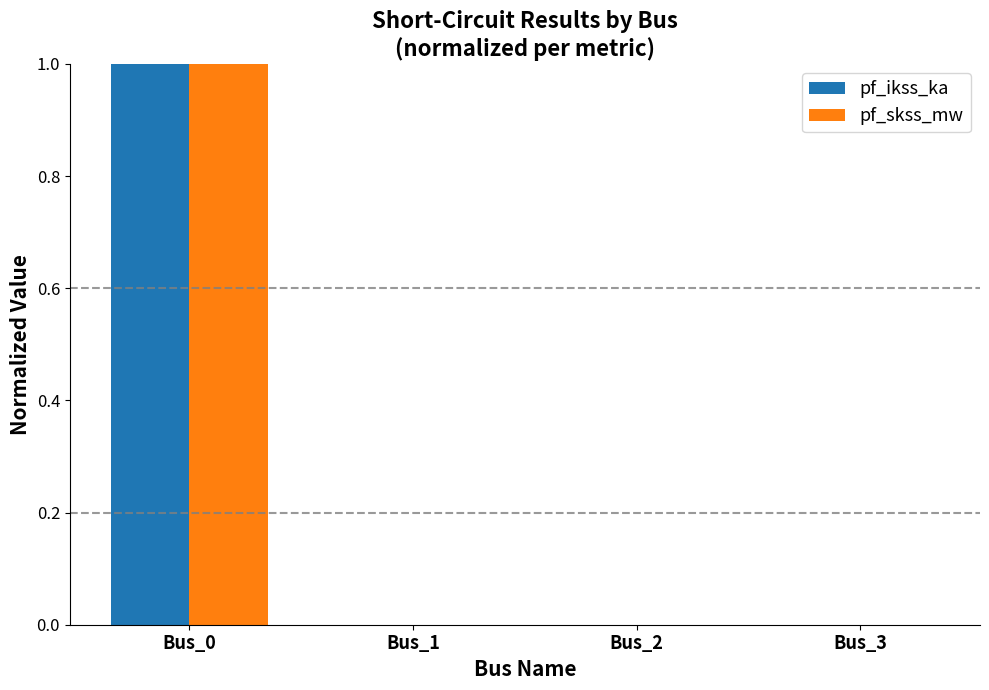

Reading right to left, list all the values displayed in this chart.

pf_ikss_ka: Bus_3=0	Bus_2=0	Bus_1=0	Bus_0=1
pf_skss_mw: Bus_3=0	Bus_2=0	Bus_1=0	Bus_0=1